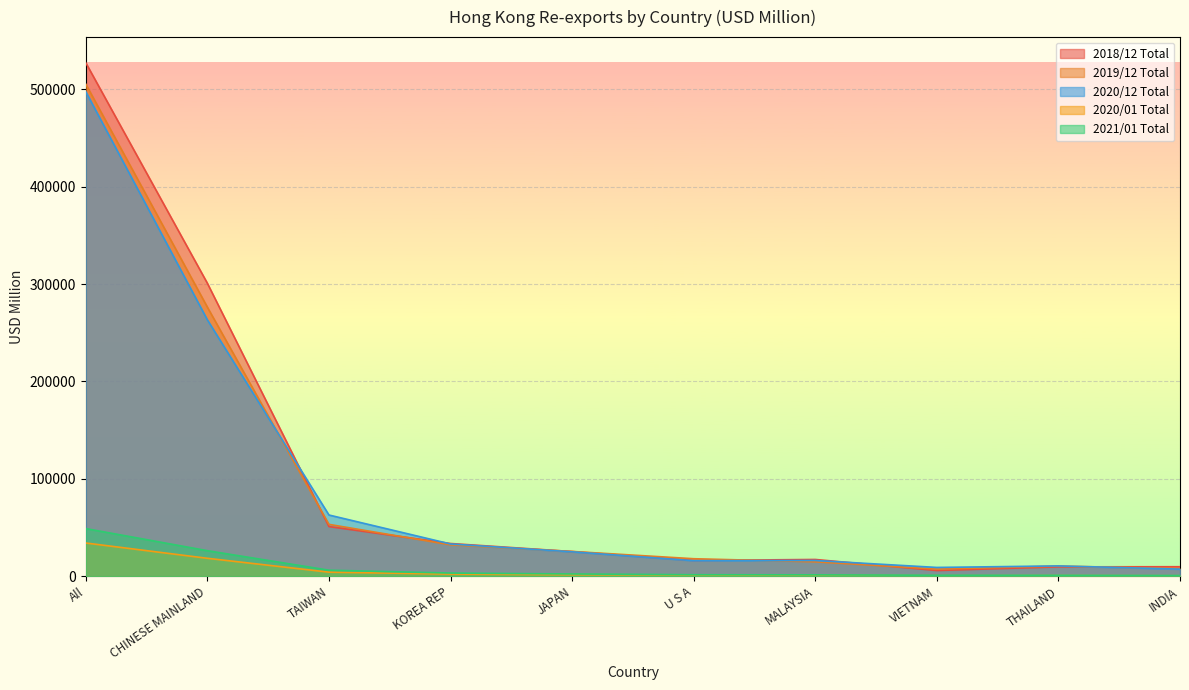

The value of 201812 at All is 709750.6. True or false?

False